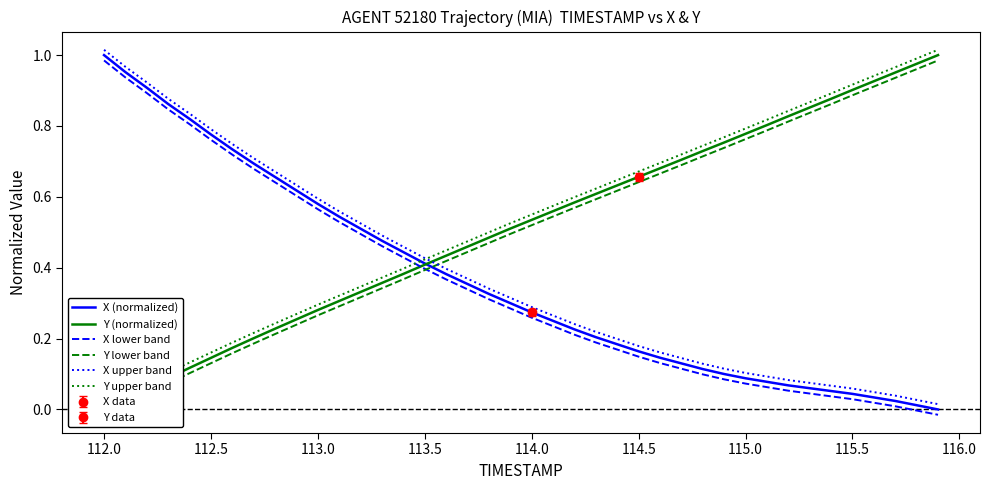

What are all the series names shown in the legend?

X (normalized), Y (normalized), X lower band, Y lower band, X upper band, Y upper band